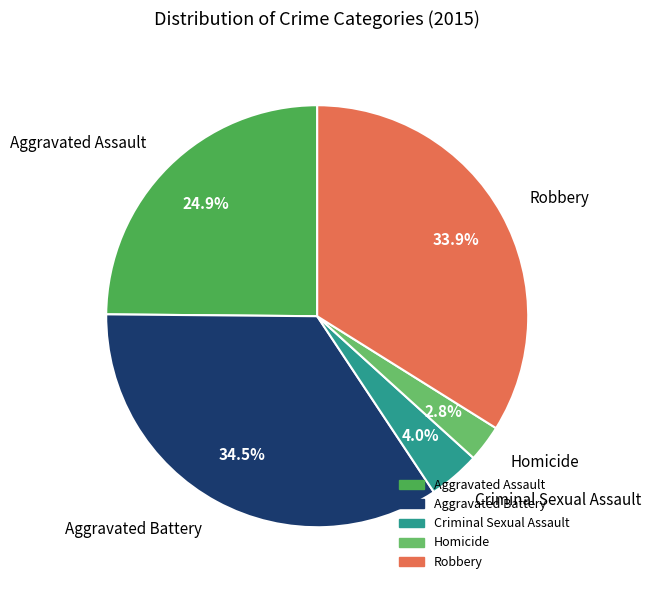

Count the number of slices in the pie.

5